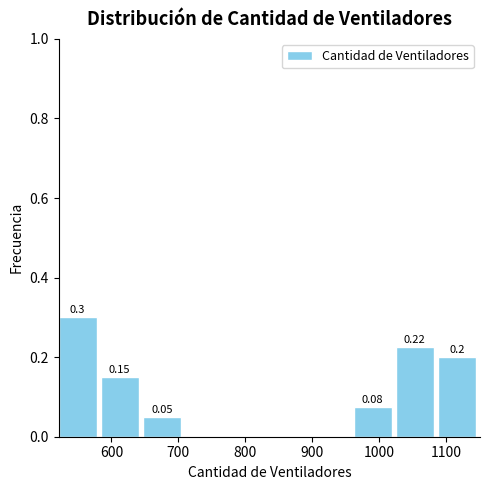

Which range on the x-axis has the tallest bar?

521 to 584